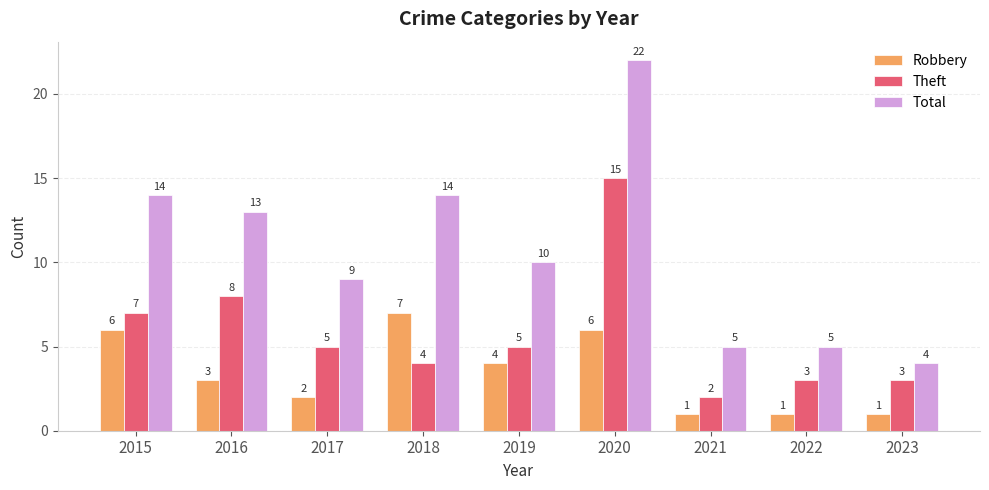

List the series in order of their overall mean, lowest first.

Robbery, Theft, Total